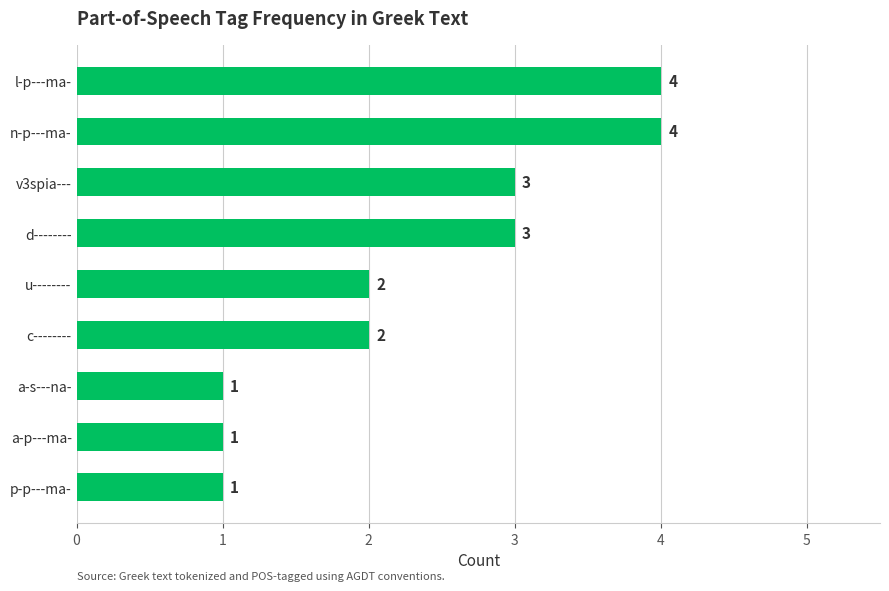

Reading bottom to top, what are all the values shown in this chart?

1	1	1	2	2	3	3	4	4